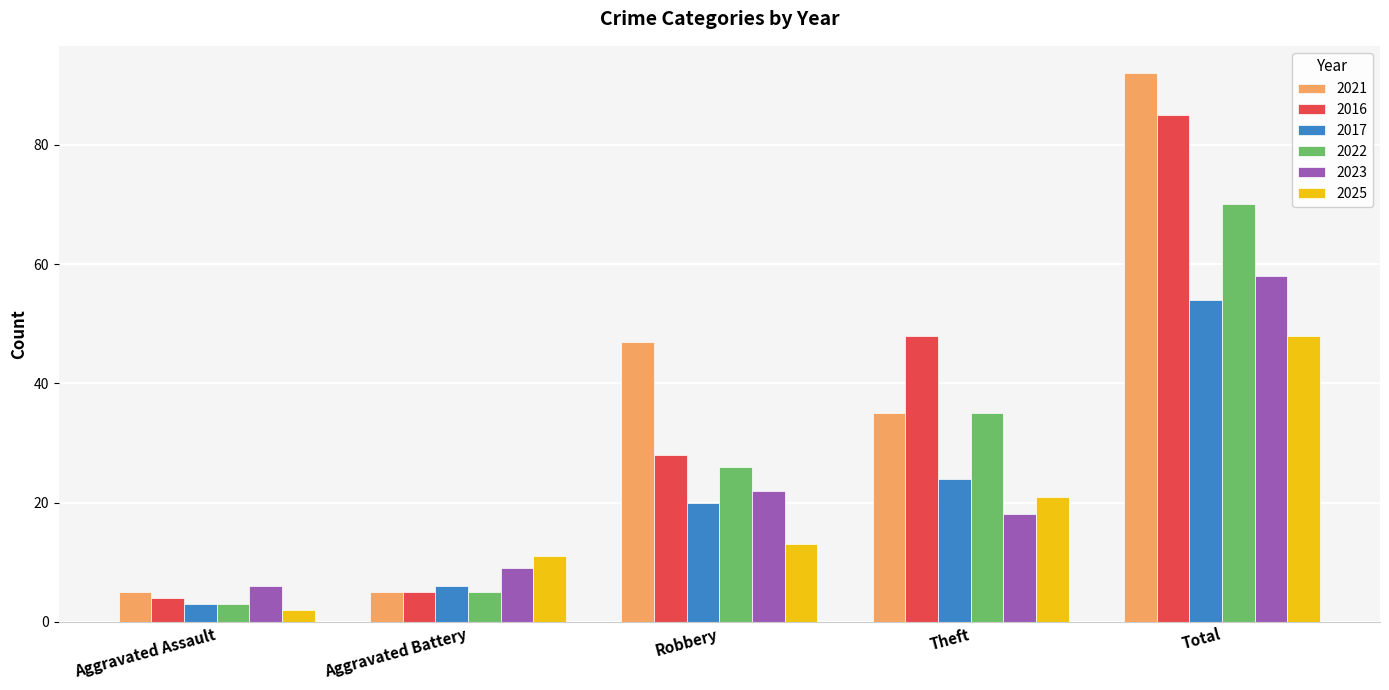

Which series has the largest total across all categories?

2021